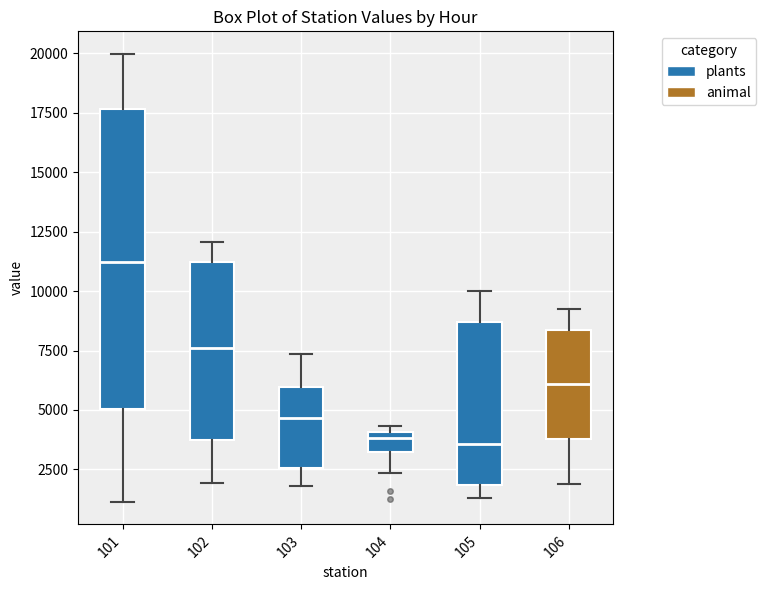

Reading left to right, read every box against the y-axis: the position of its median line, the range the box covers, and the ends of its whiskers. The values are not printed on the chart, so give them approximately, as read against the axis.

101: median 11000, box 5000 to 17500, whiskers 1000 to 20000
102: median 7500, box 3500 to 11000, whiskers 2000 to 12000
103: median 4500, box 2500 to 6000, whiskers 2000 to 7500
104: median 4000 (just below the box's upper edge), box 3000 to 4000, whiskers 2500 to 4500
105: median 3500, box 2000 to 8500, whiskers 1500 to 10000
106: median 6000, box 4000 to 8500, whiskers 2000 to 9000